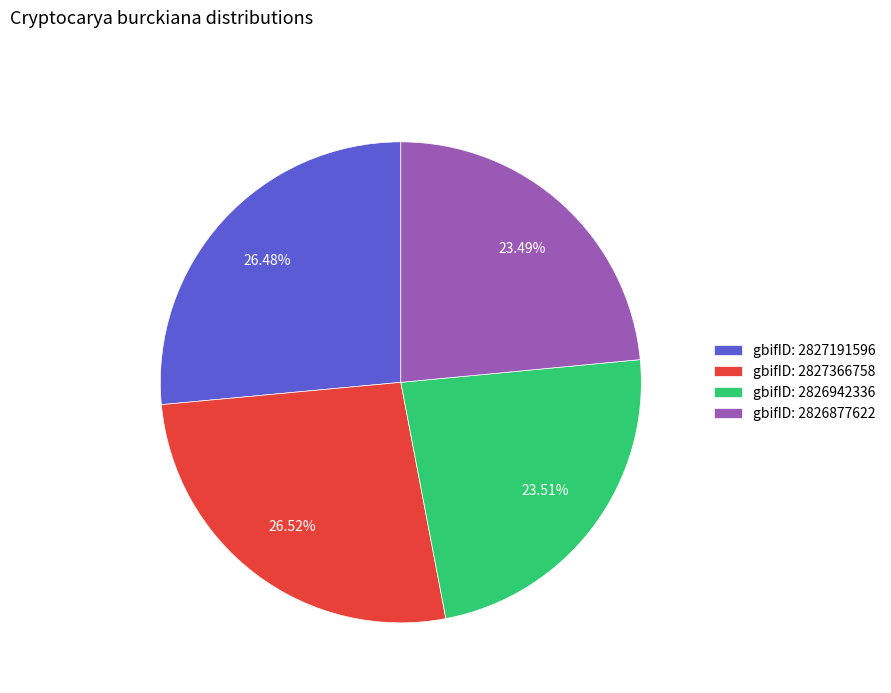

Approximately how many times larger is the value at gbifID: 2827366758 compared to gbifID: 2826877622?

1.1